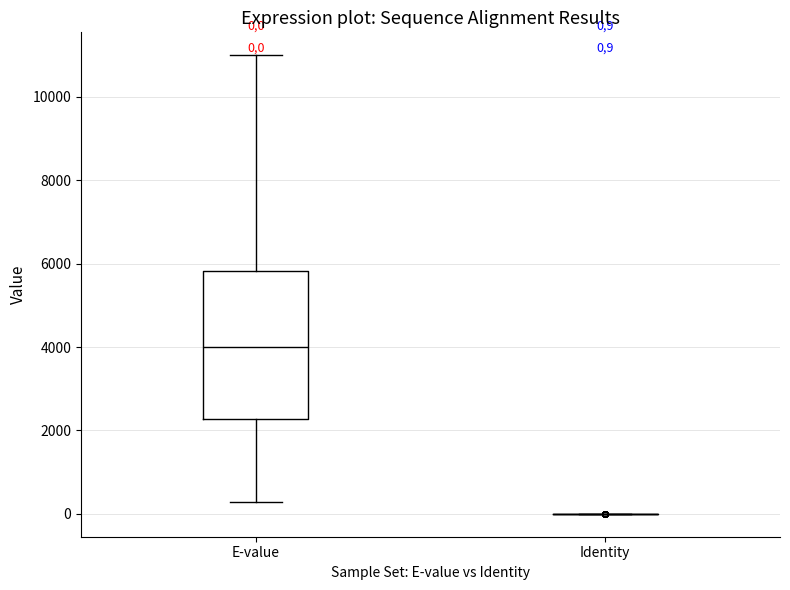

Comparing the boxes themselves (not the whiskers), which one is the tallest?

E-value